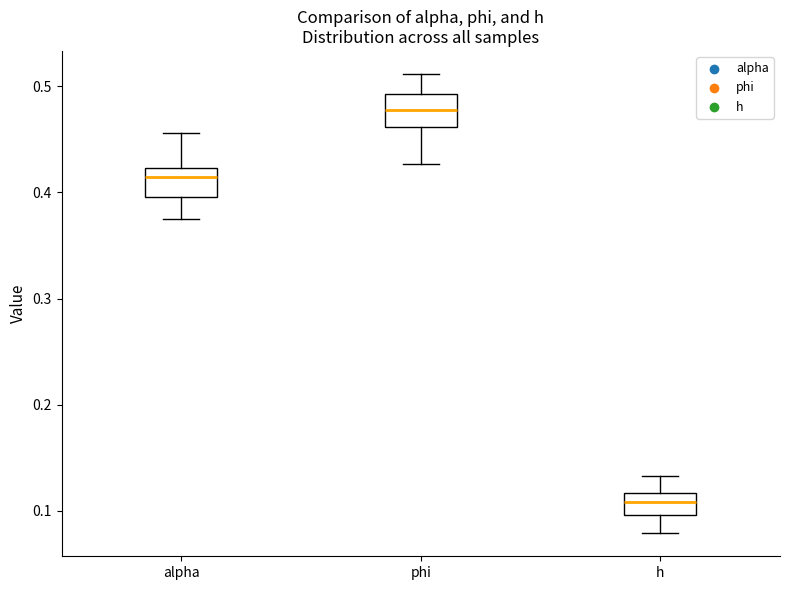

Which box has the highest median line?

phi